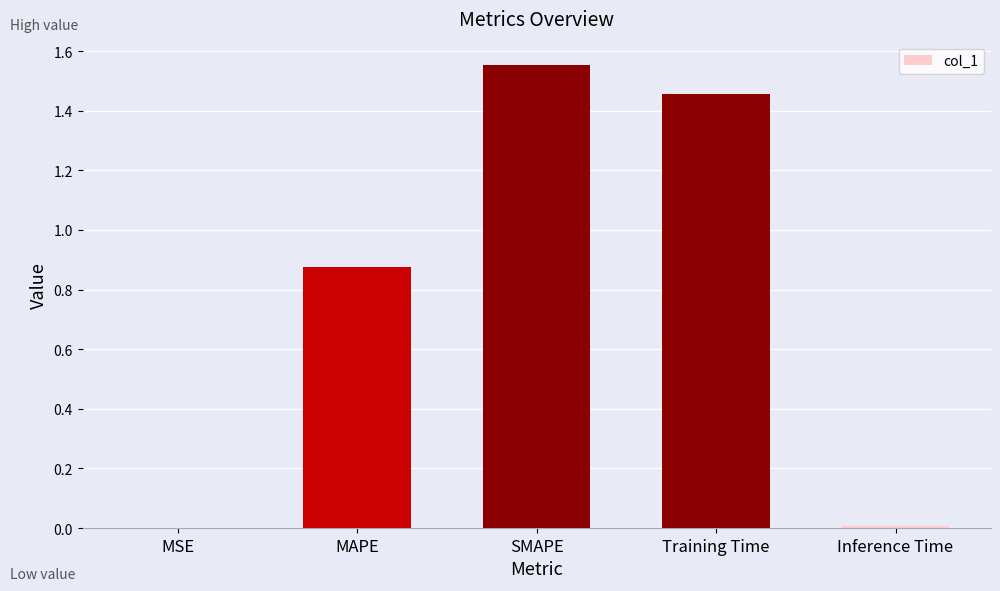

Which category has the highest value across all series?

SMAPE